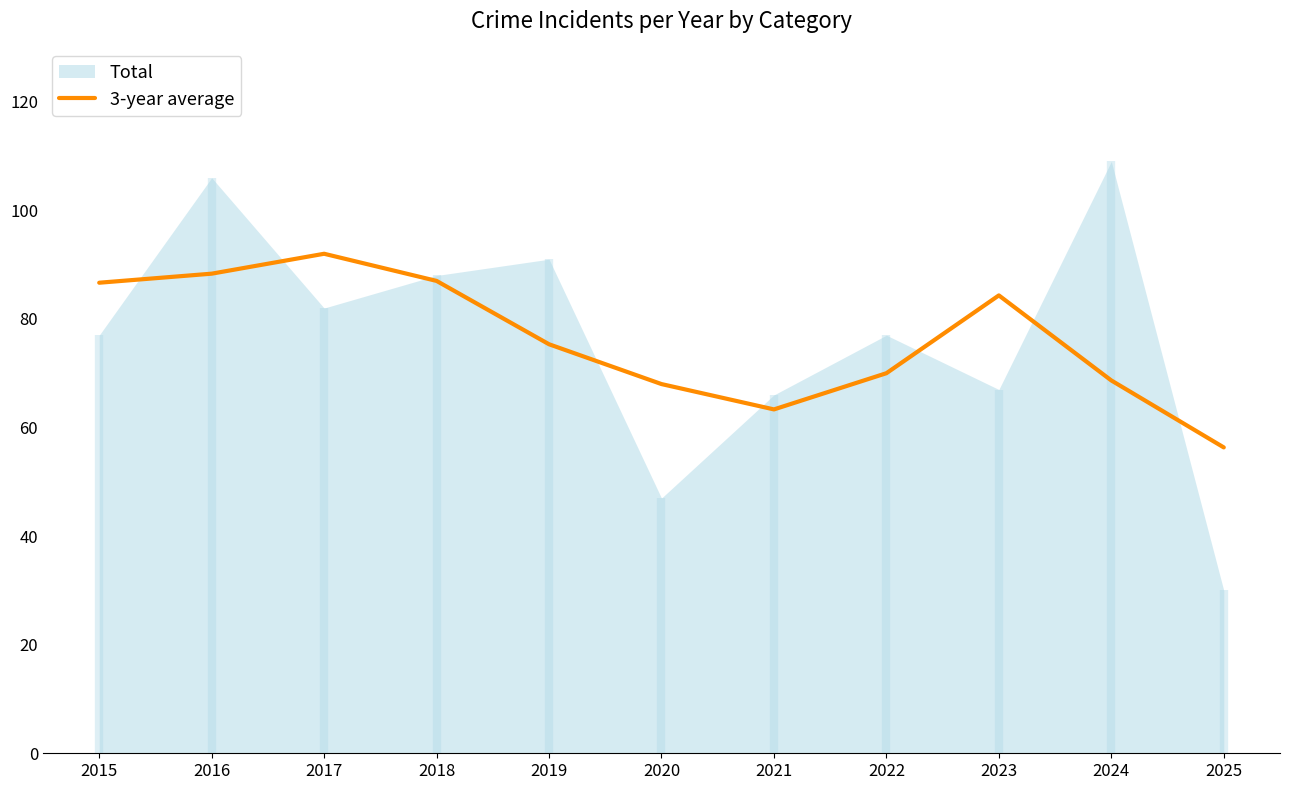

Between 2020 and 2023, which is larger?

2023